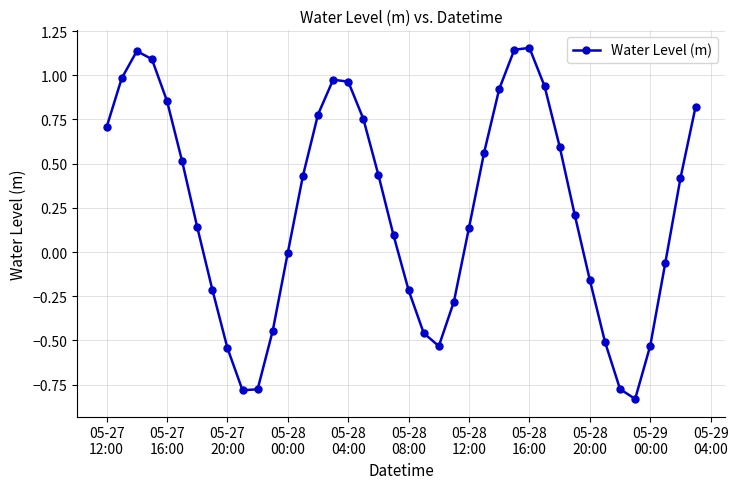

What is the difference between the second highest and second lowest values?

1.9